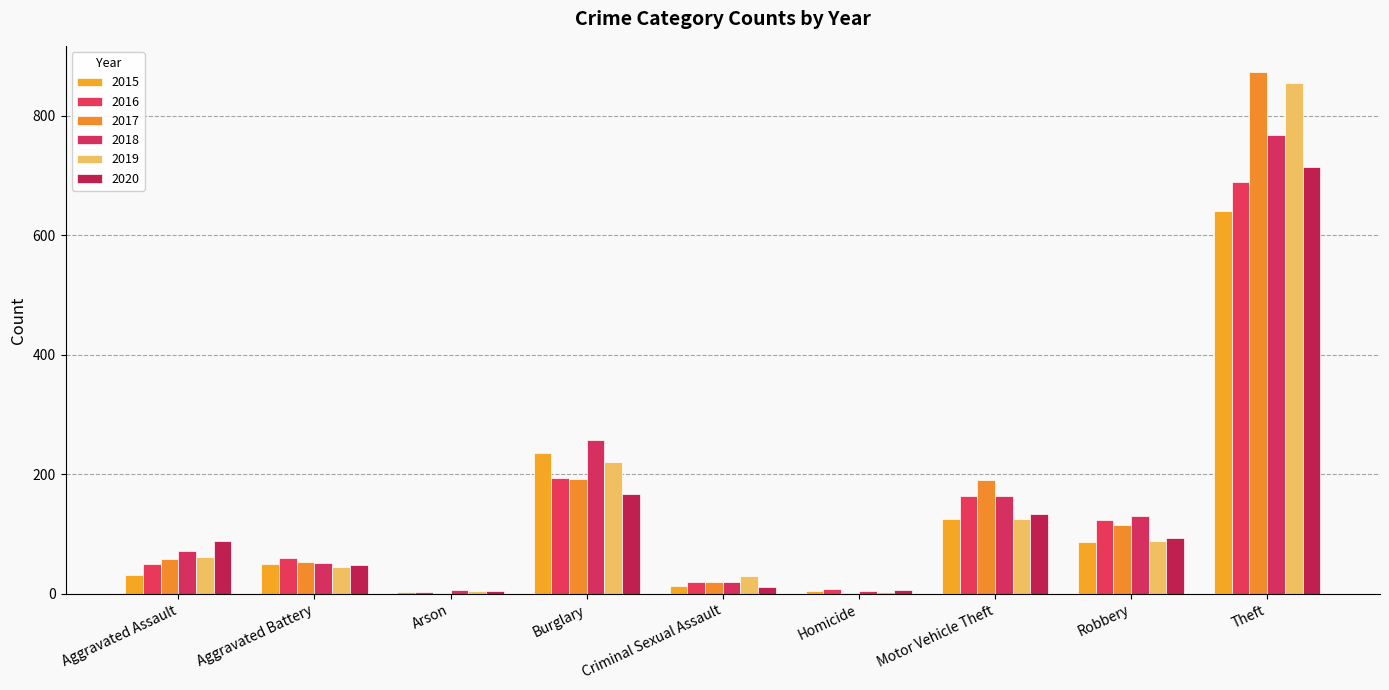

At which category is the sum across all series the highest?

Theft